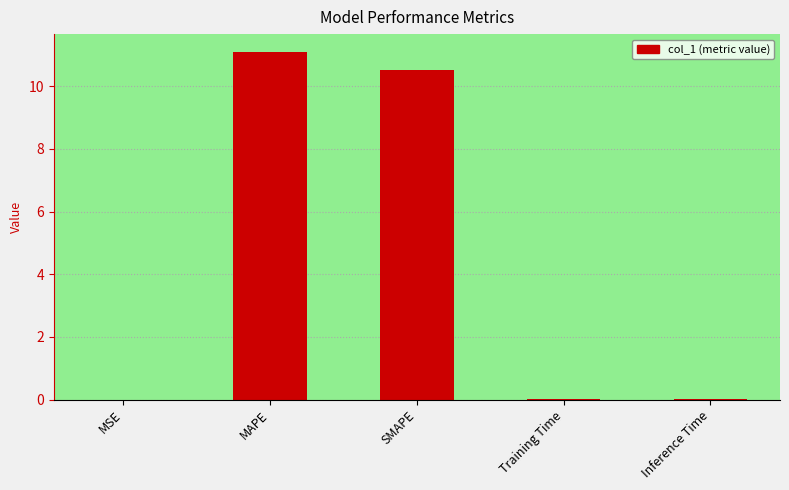

Between MAPE and SMAPE, which is larger?

MAPE